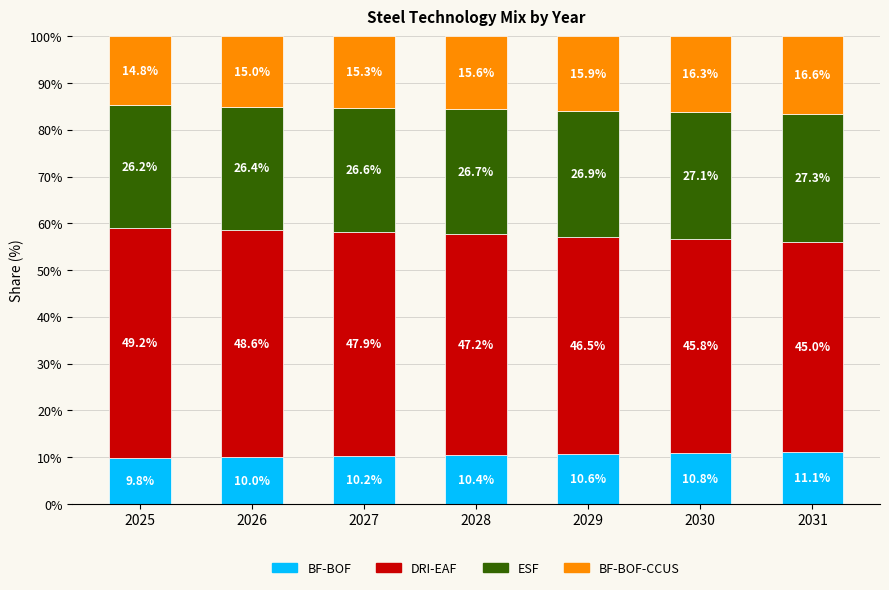

What is the minimum value for BF-BOF?

9.8